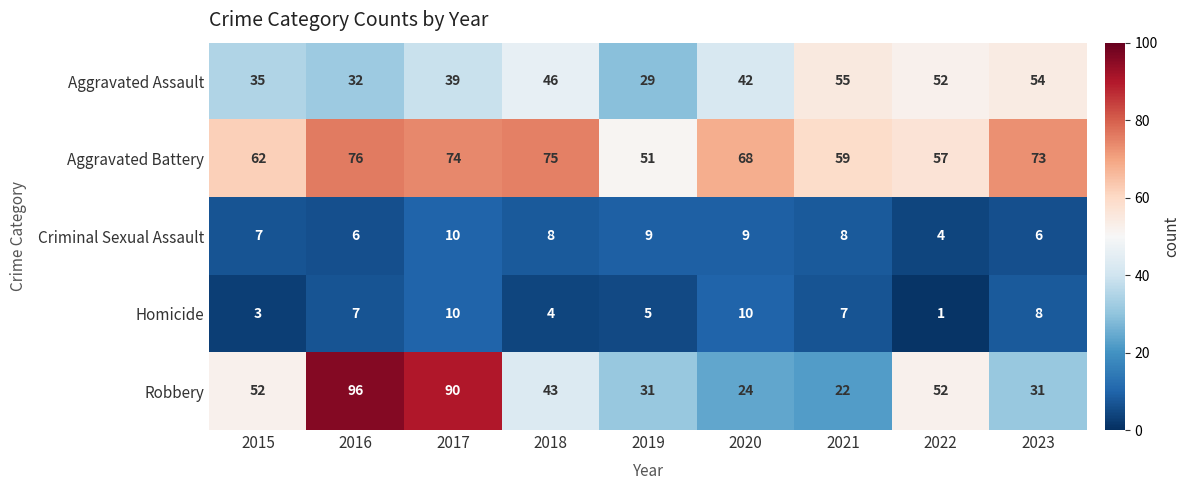

True or false: Aggravated Battery has a value of 122 at 2020.

False